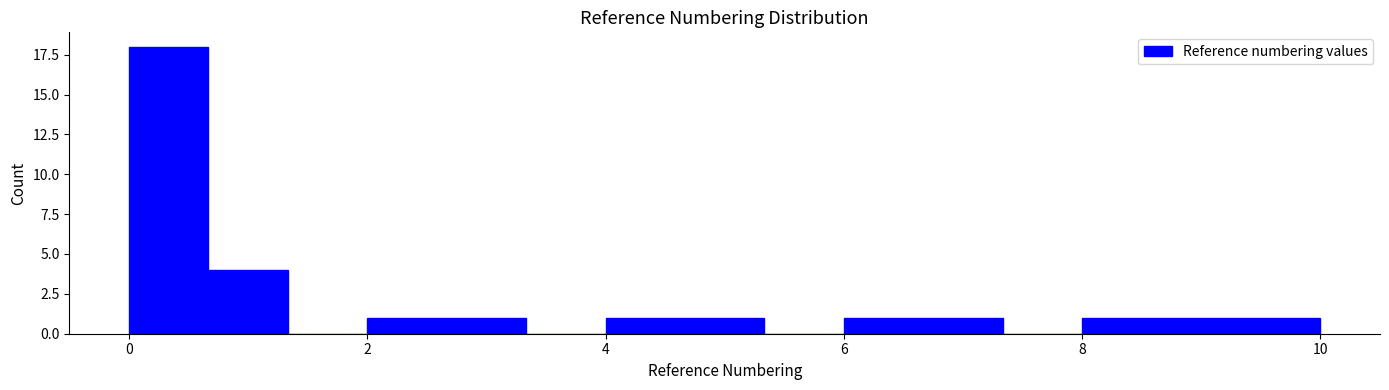

Read against the x-axis, roughly where is the centre of the tallest bar?

0.4